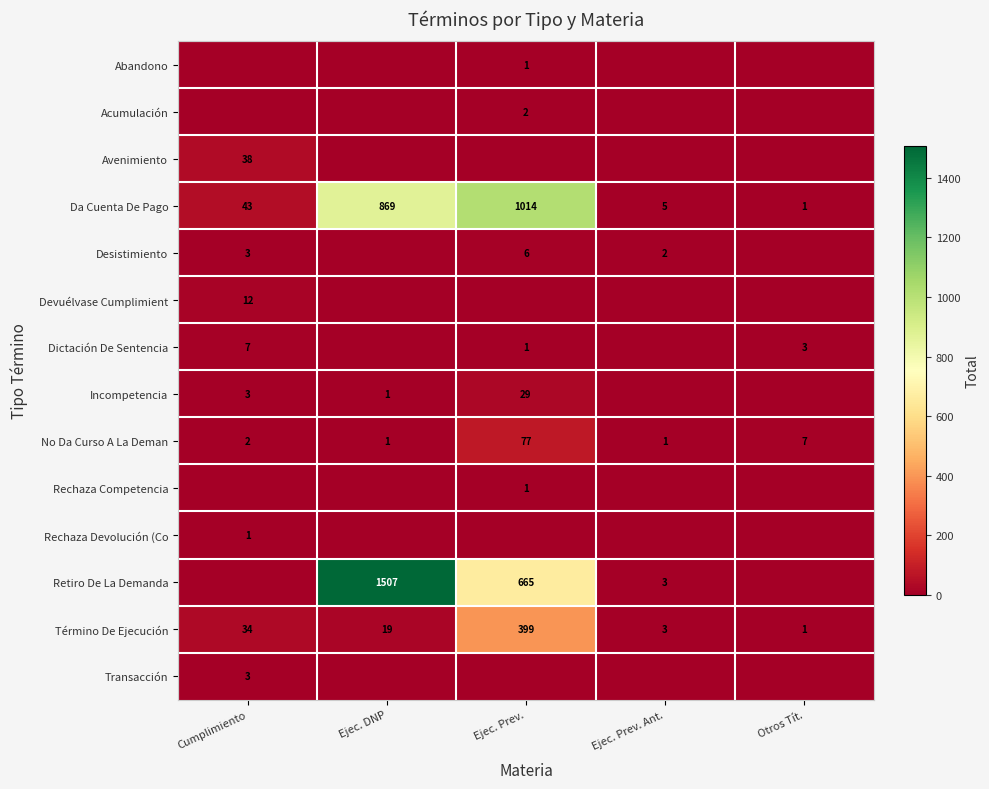

Is it true that Da Cuenta De Pago equals 43 at Cumplimiento?

True